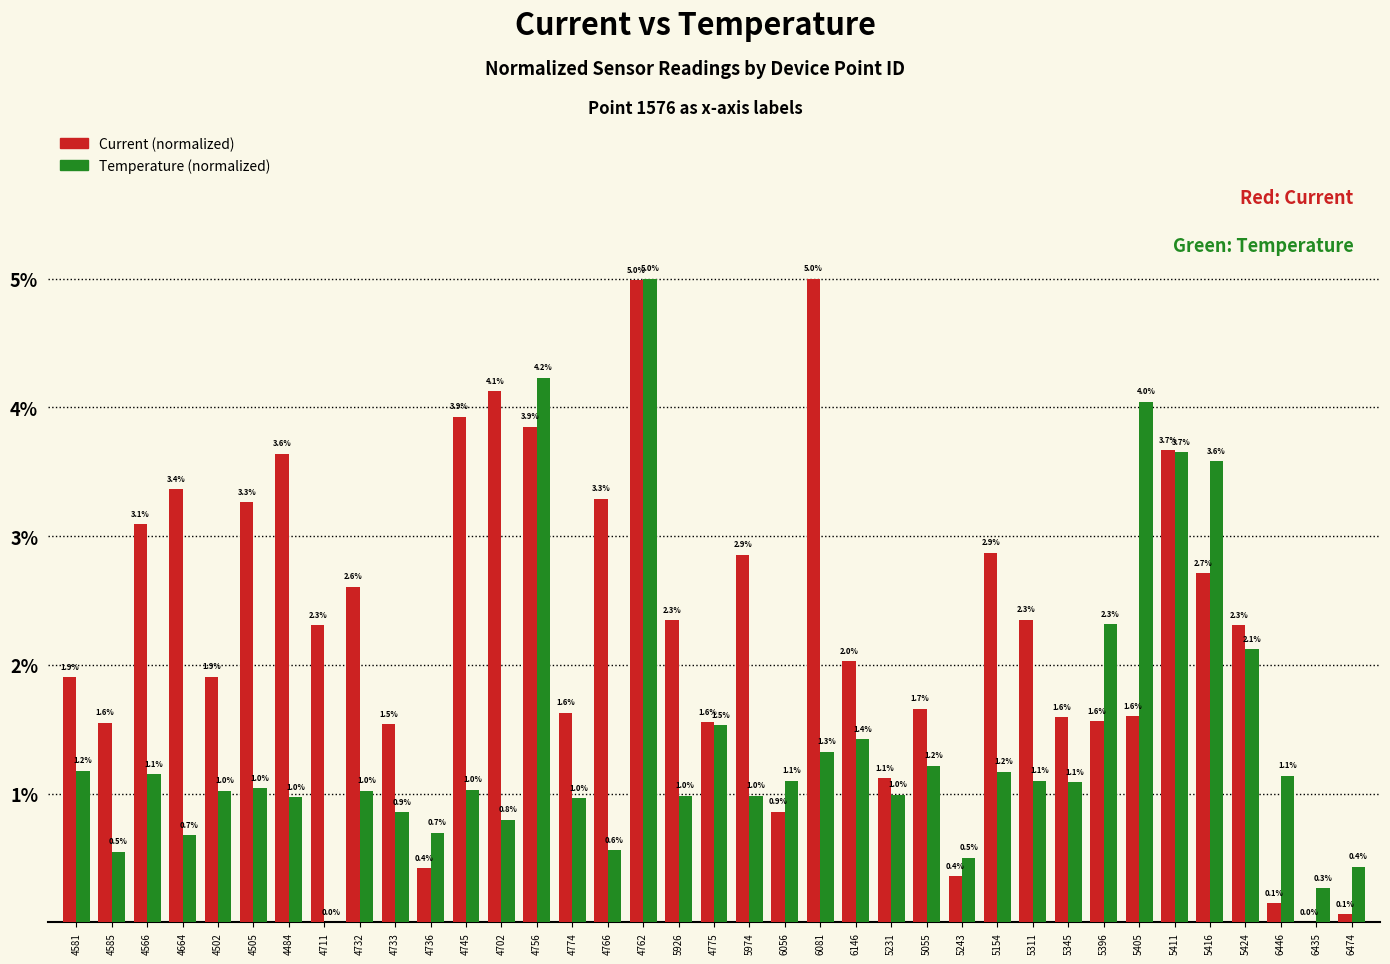

What is the total value across all series at 4774?

2.6